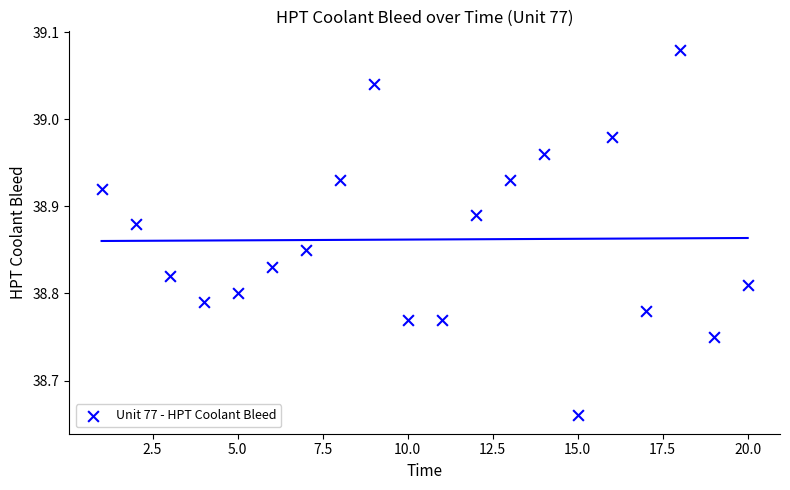

What is the range of Y values (max minus min)?

0.4